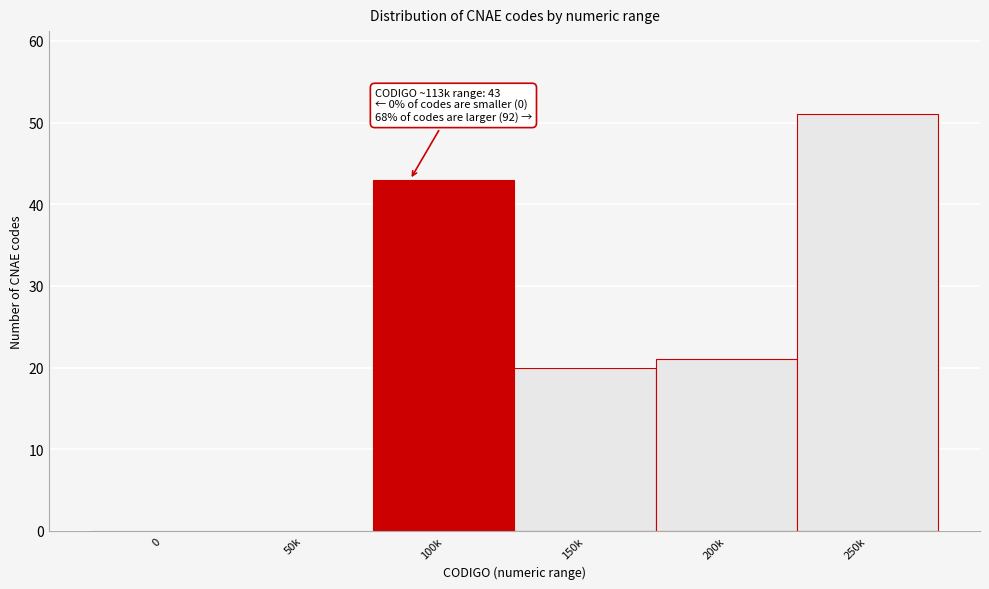

Reading left to right, list all the values displayed in this chart.

0=0	50k=0	100k=43	150k=20	200k=21	250k=51